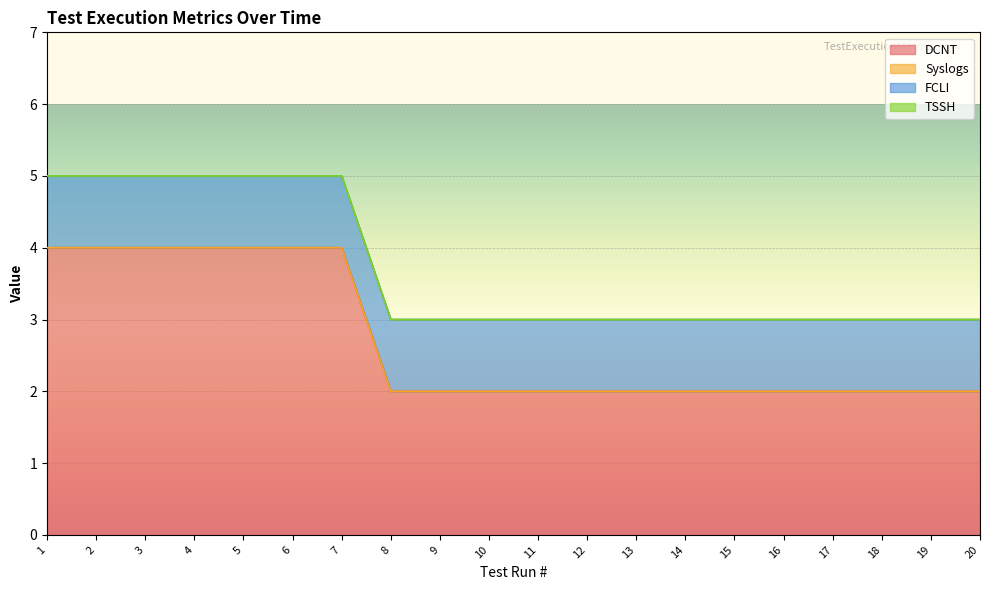

Rank the series by their maximum value, from lowest to highest.

Syslogs, TSSH, FCLI, DCNT